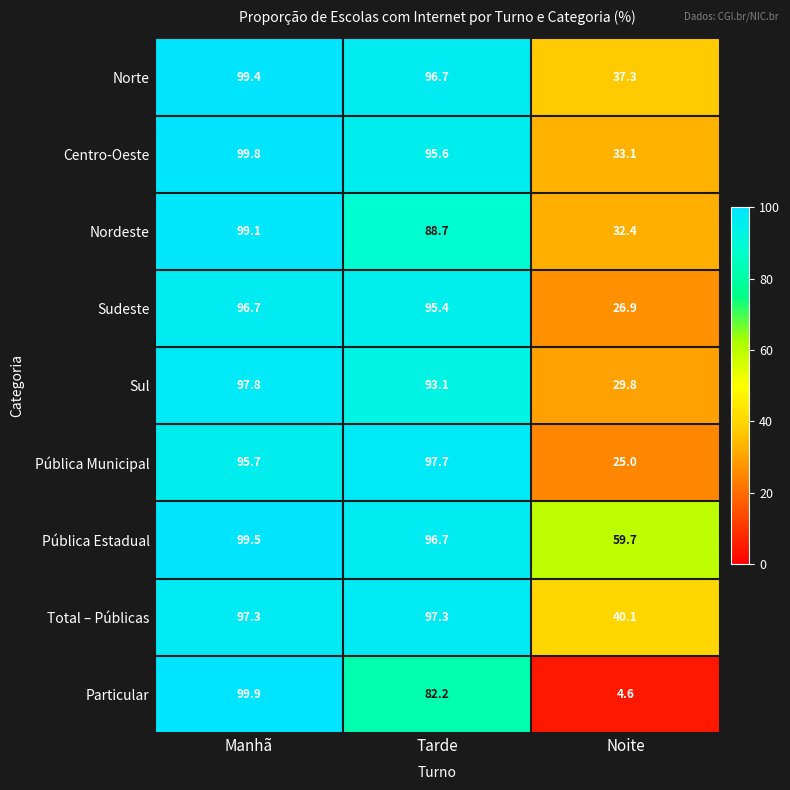

Which series changed the most between Manhã and Tarde?

Particular